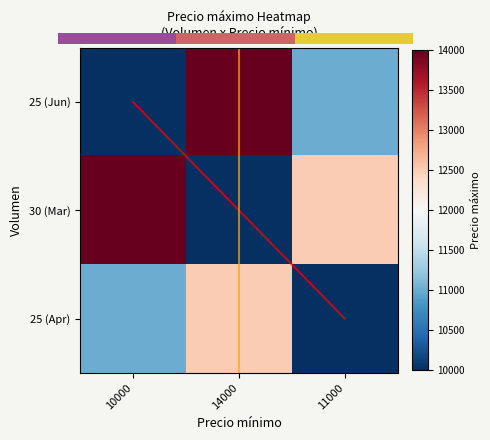

Reading right to left, extract all data points from this chart.

11000	14000	10000